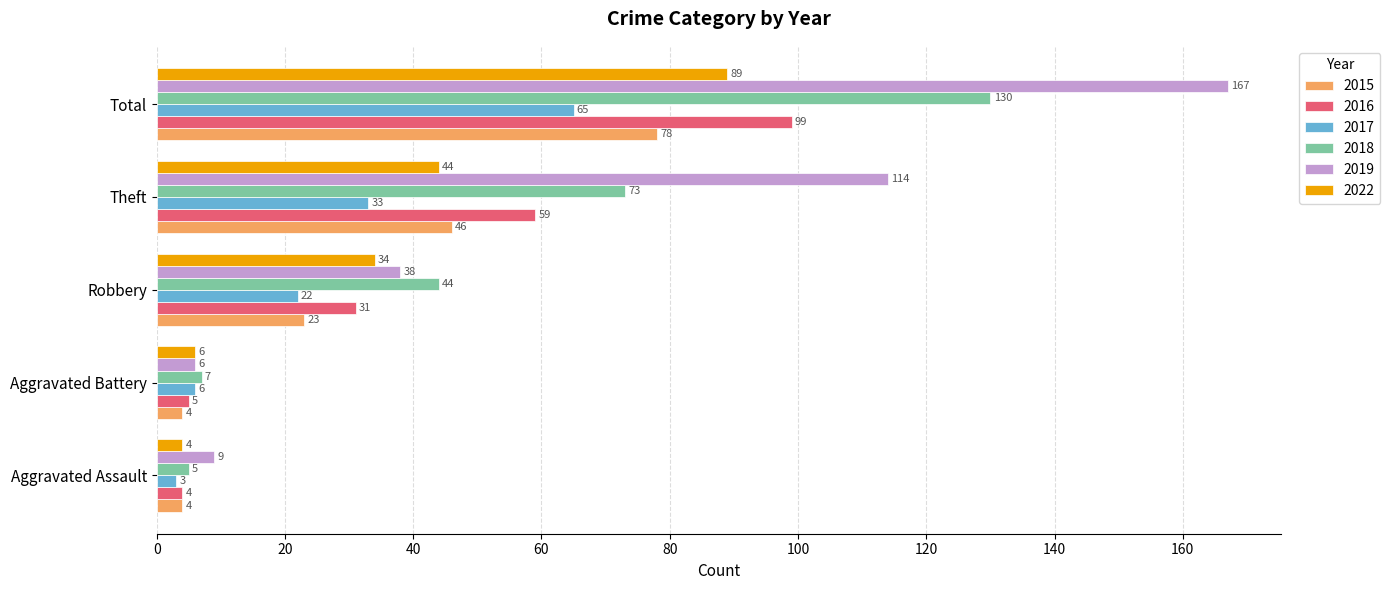

True or false: 2018 has a value of 222 at Total.

False